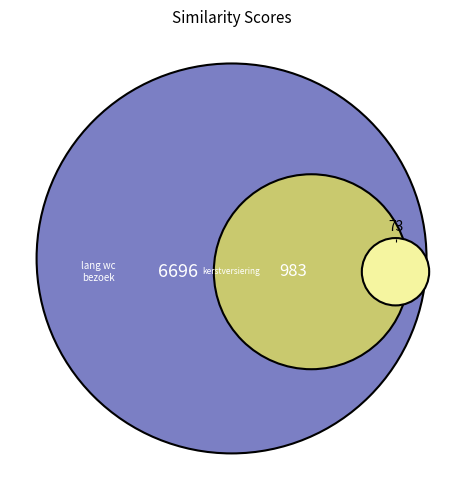

To the nearest percent, what is the difference between the largest and smallest slice percentages?

4%